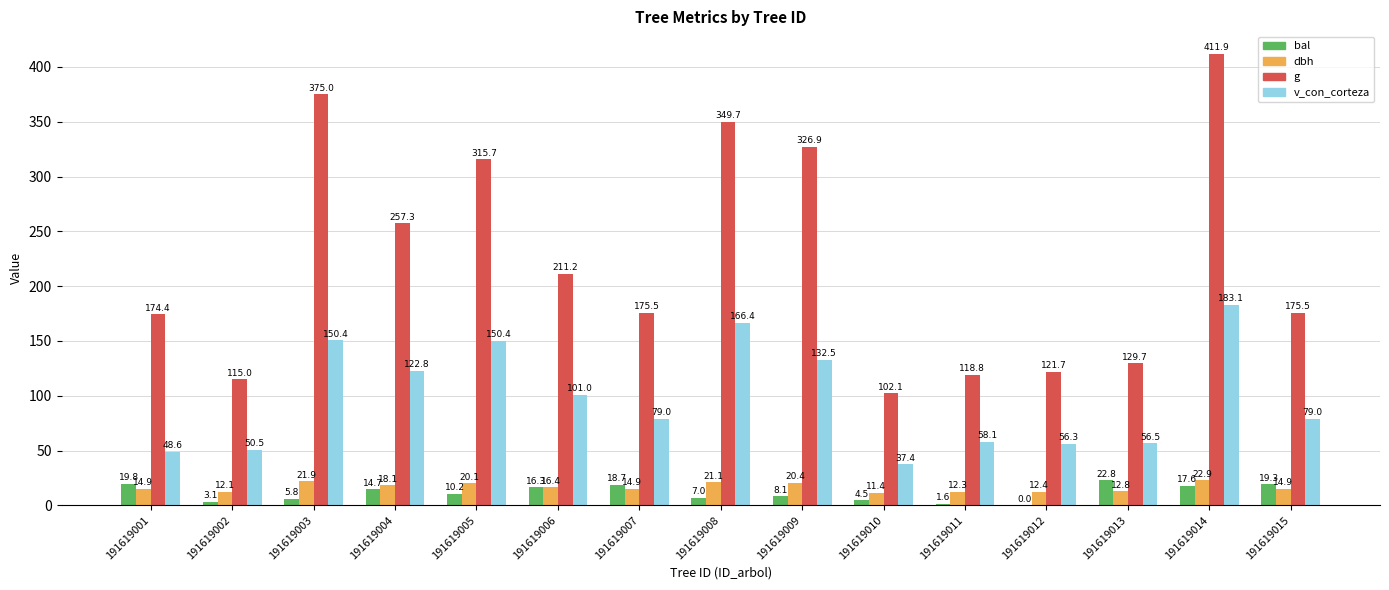

What are all the series names shown in the legend?

bal, dbh, g, v_con_corteza